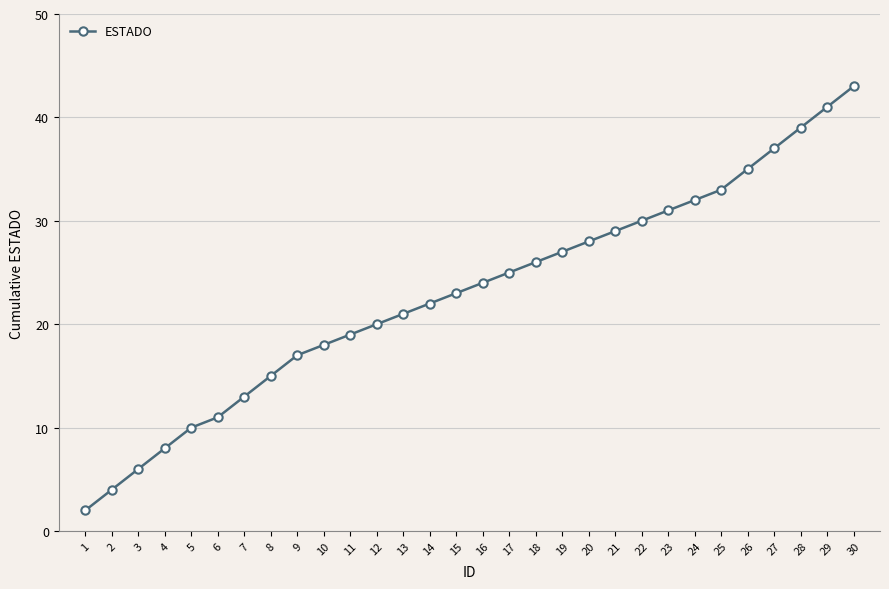

Count the number of categories in the chart.

30